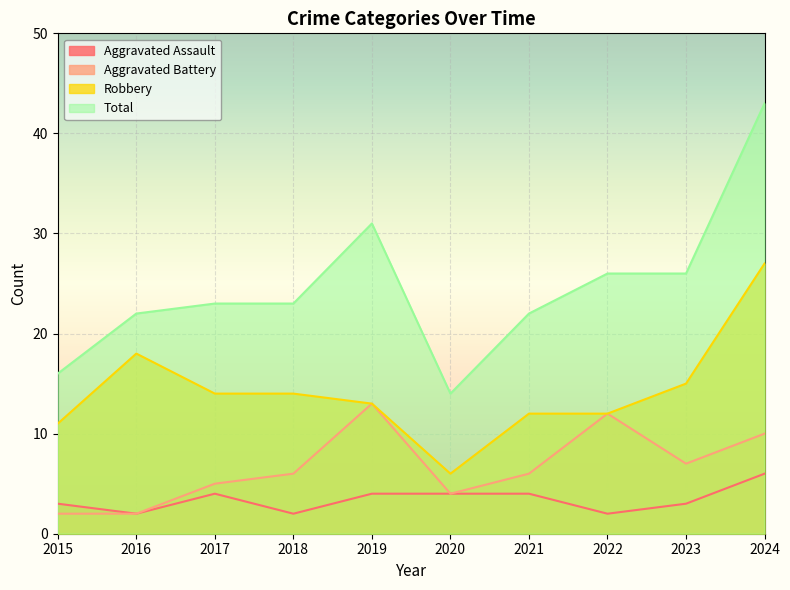

In Aggravated Battery, how many points are lower than both neighbors (excluding endpoints)?

2